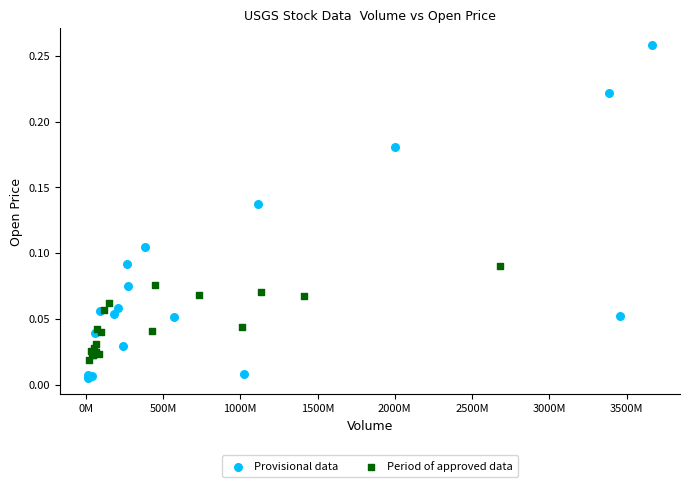

Which series has the widest spread of Y values?

Provisional data